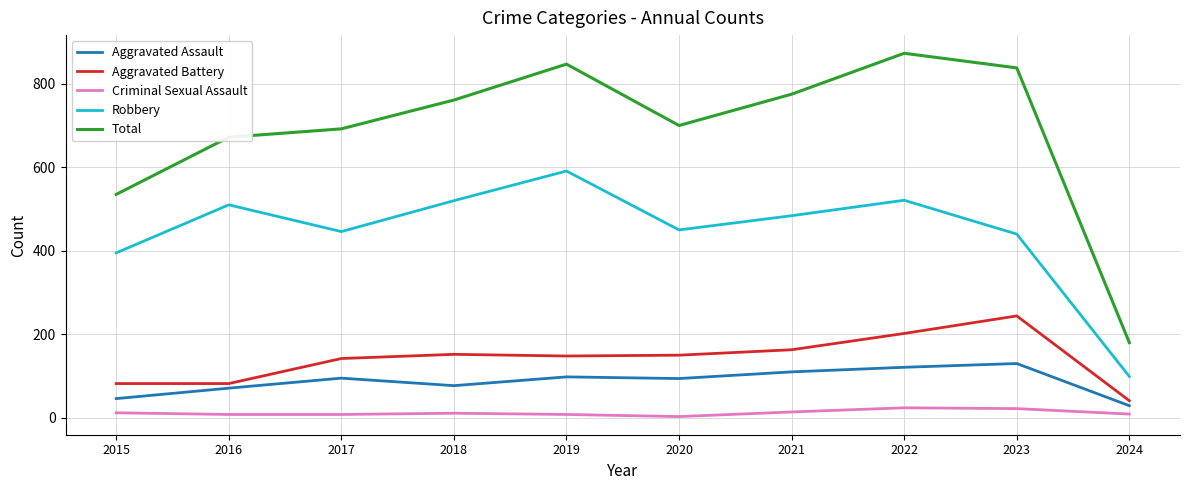

True or false: Robbery and Total intersect in this chart.

False